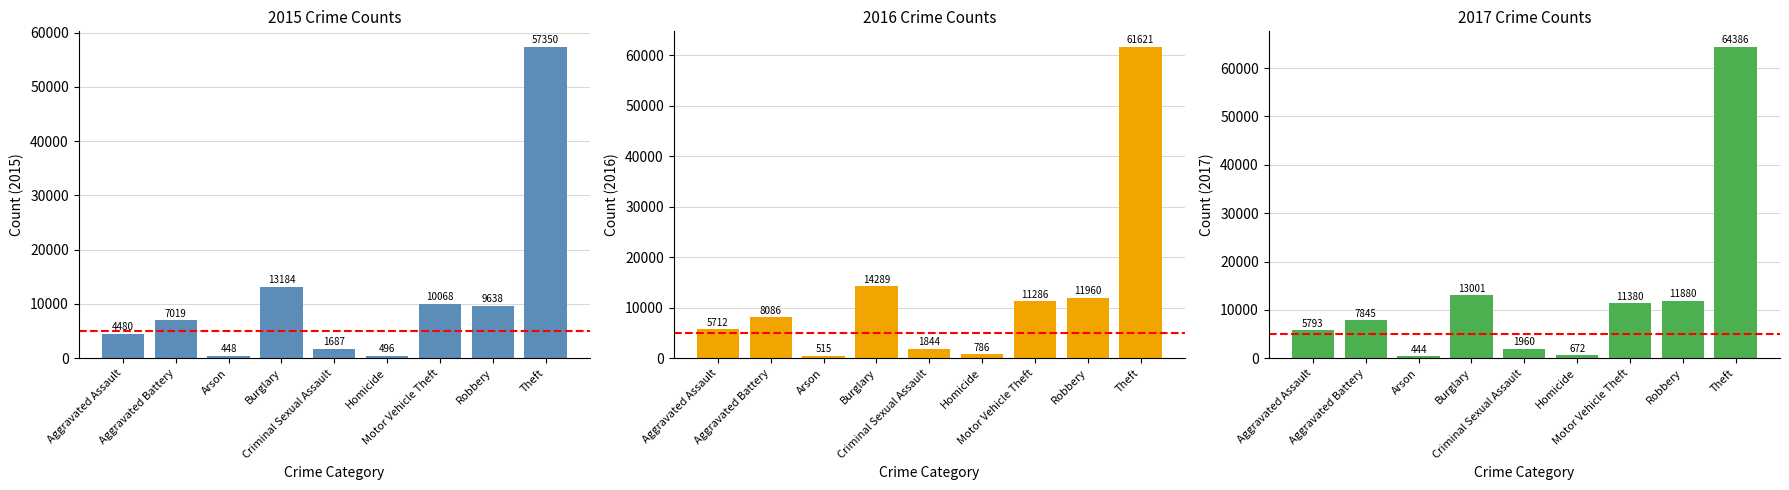

At which category is the sum across all series the highest?

Theft